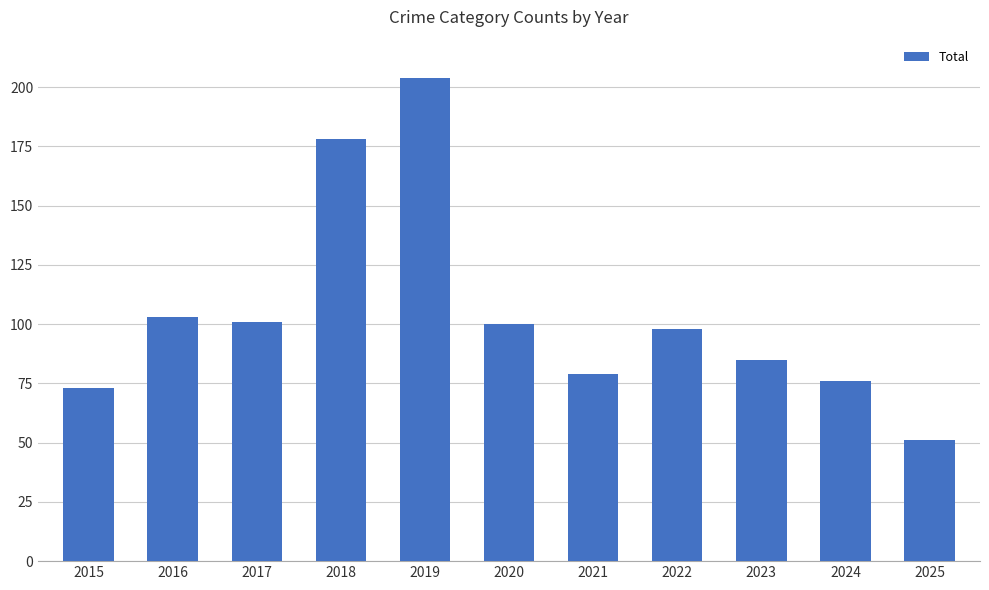

Reading left to right, list all the values displayed in this chart.

2015=73	2016=103	2017=101	2018=178	2019=204	2020=100	2021=79	2022=98	2023=85	2024=76	2025=51